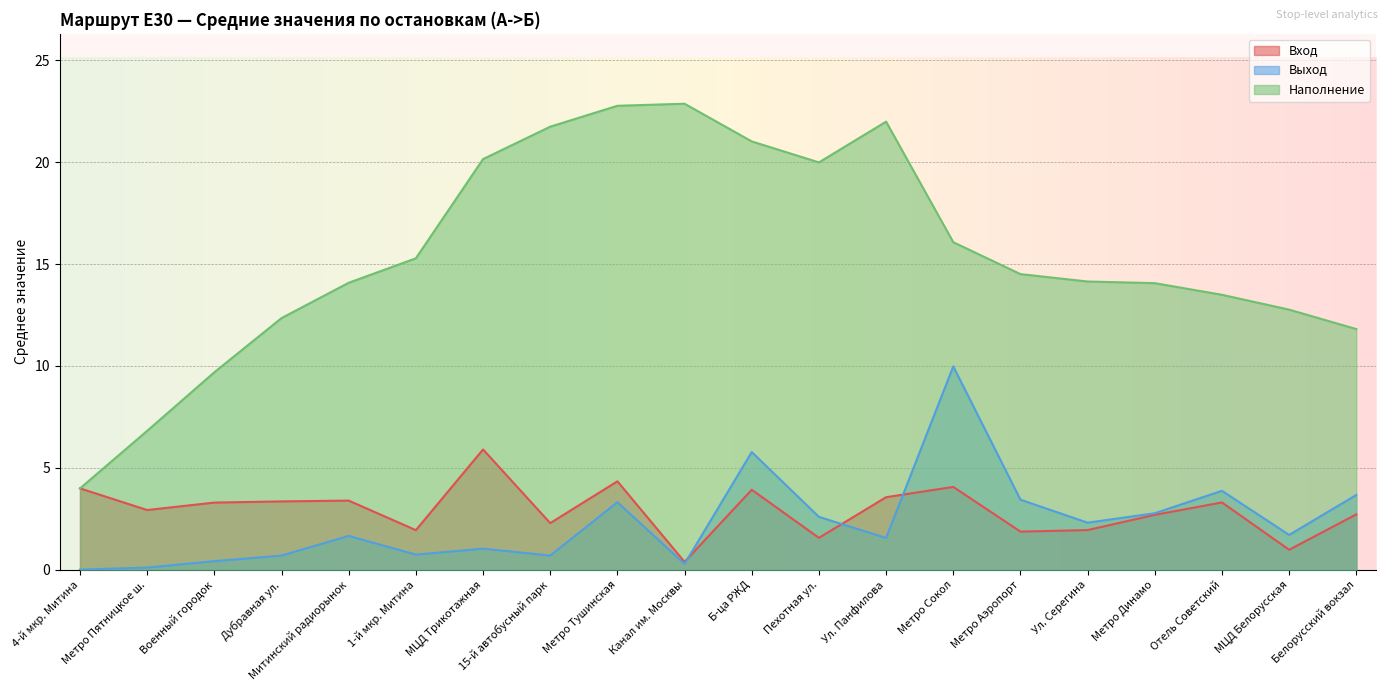

What is the difference between the maximum and minimum values in the Наполнение series?

18.9